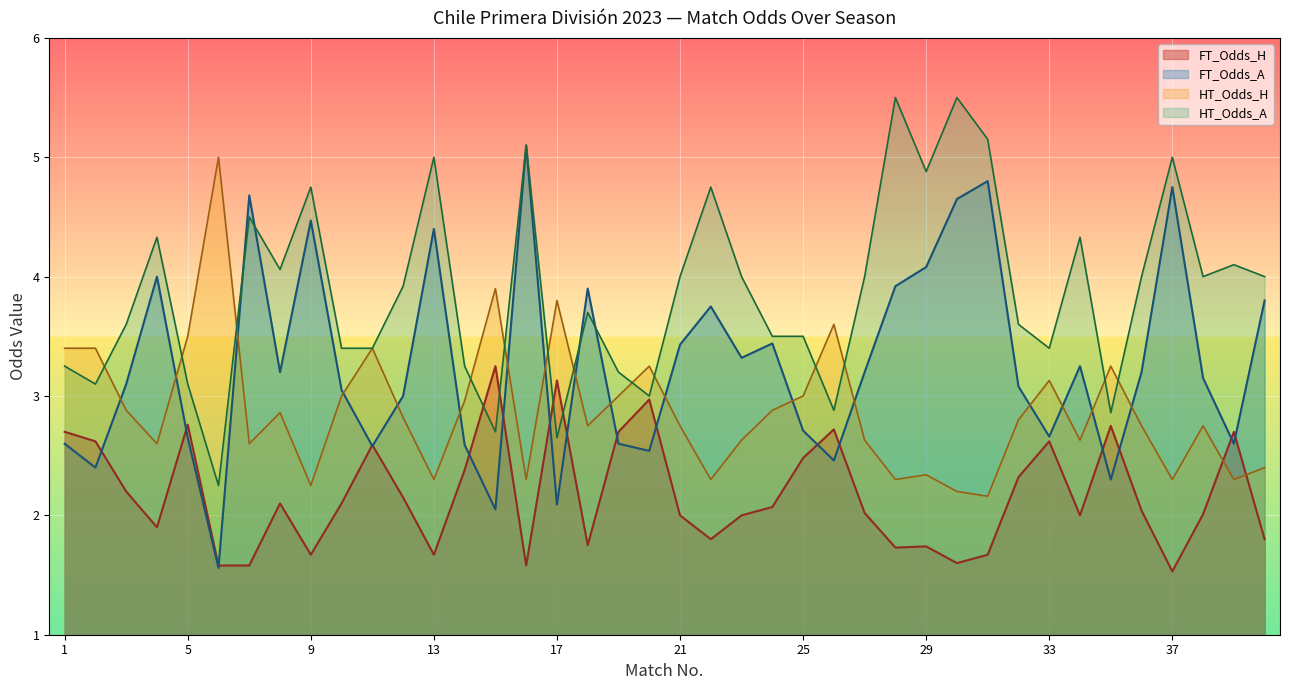

What is the average value of the FT_Odds_H series?

2.2